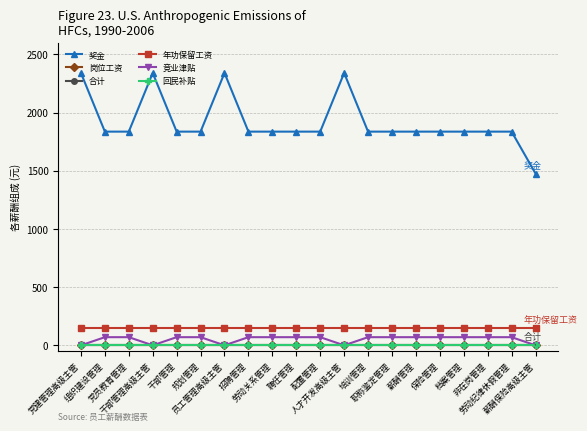

Reading left to right, what are all the values shown in this chart?

奖金: 2340	1836	1836	2340	1836	1836	2340	1836	1836	1836	1836	2340	1836	1836	1836	1836	1836	1836	1836	1476
岗位工资: 0	0	0	0	0	0	0	0	0	0	0	0	0	0	0	0	0	0	0	0
合计: 1	1	1	1	1	1	1	1	1	1	1	1	1	1	1	1	1	1	1	1
年功保留工资: 150	150	150	150	150	150	150	150	150	150	150	150	150	150	150	150	150	150	150	150
竞业津贴: 0	70	70	0	70	70	0	70	70	70	70	0	70	70	70	70	70	70	70	0
回民补贴: 0	0	0	0	0	0	0	0	0	0	0	0	0	0	0	0	0	0	0	0